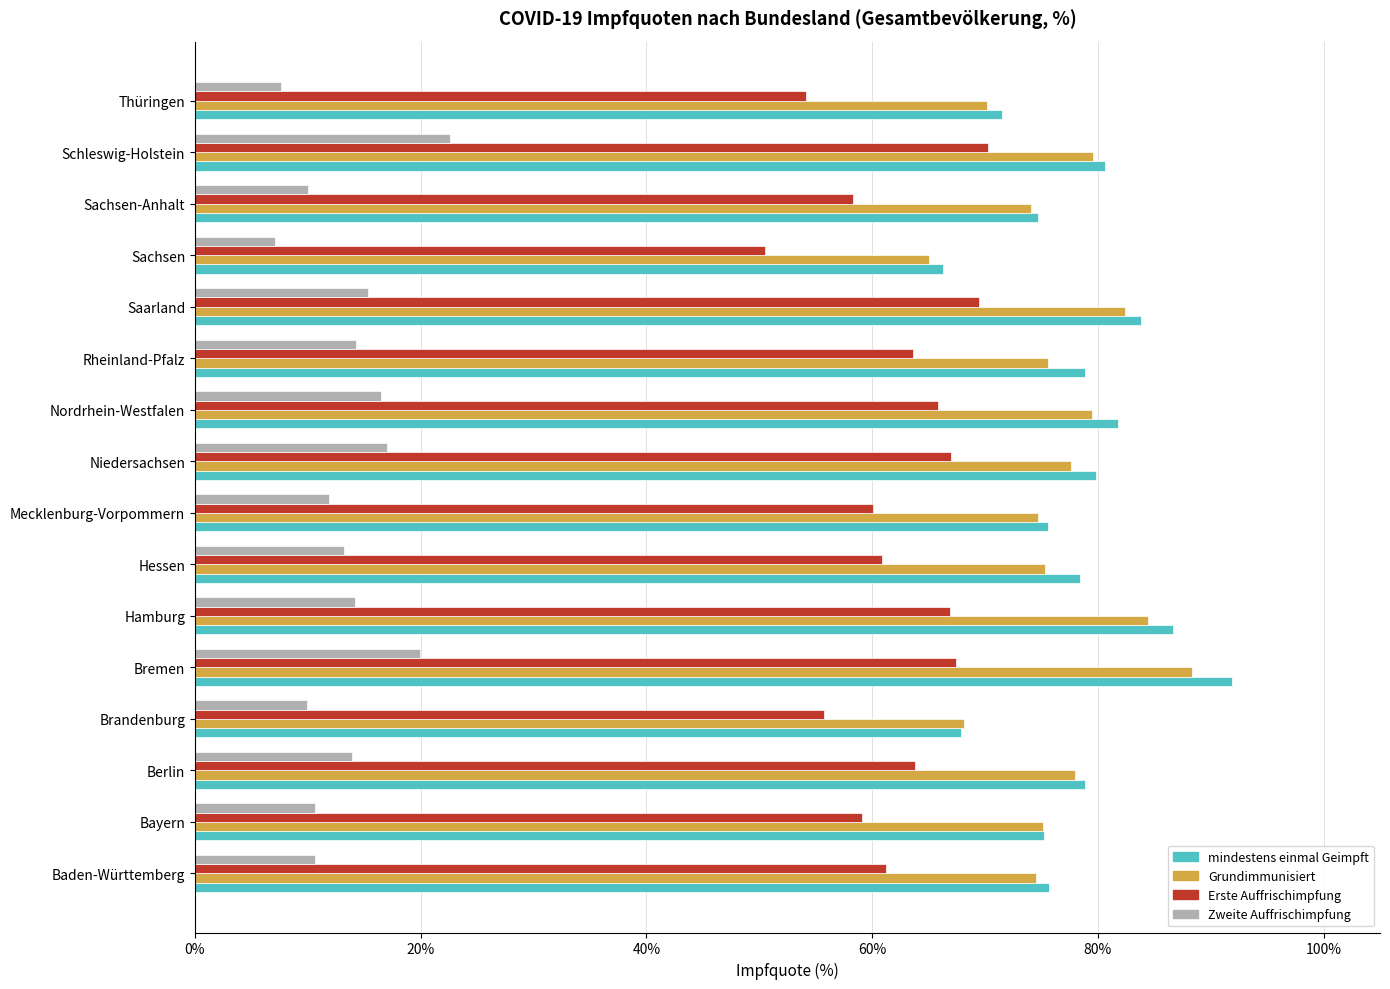

Which series has the largest total across all categories?

mindestens einmal Geimpft